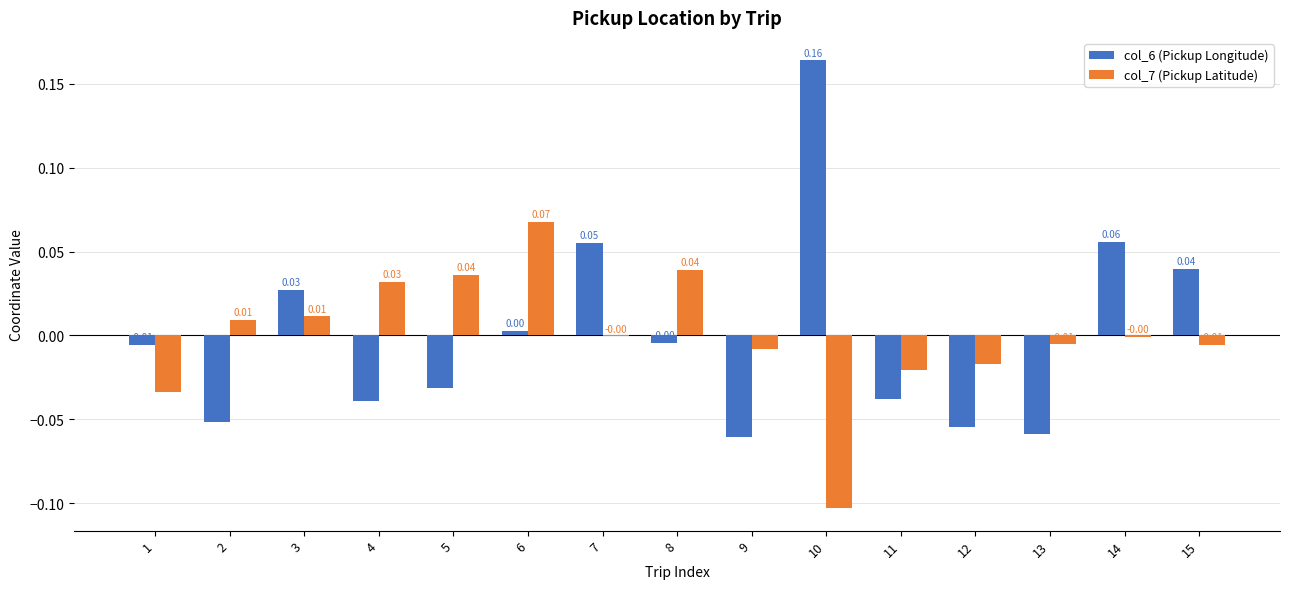

At which label is col_6 (Pickup Longitude) closest to 0?

6